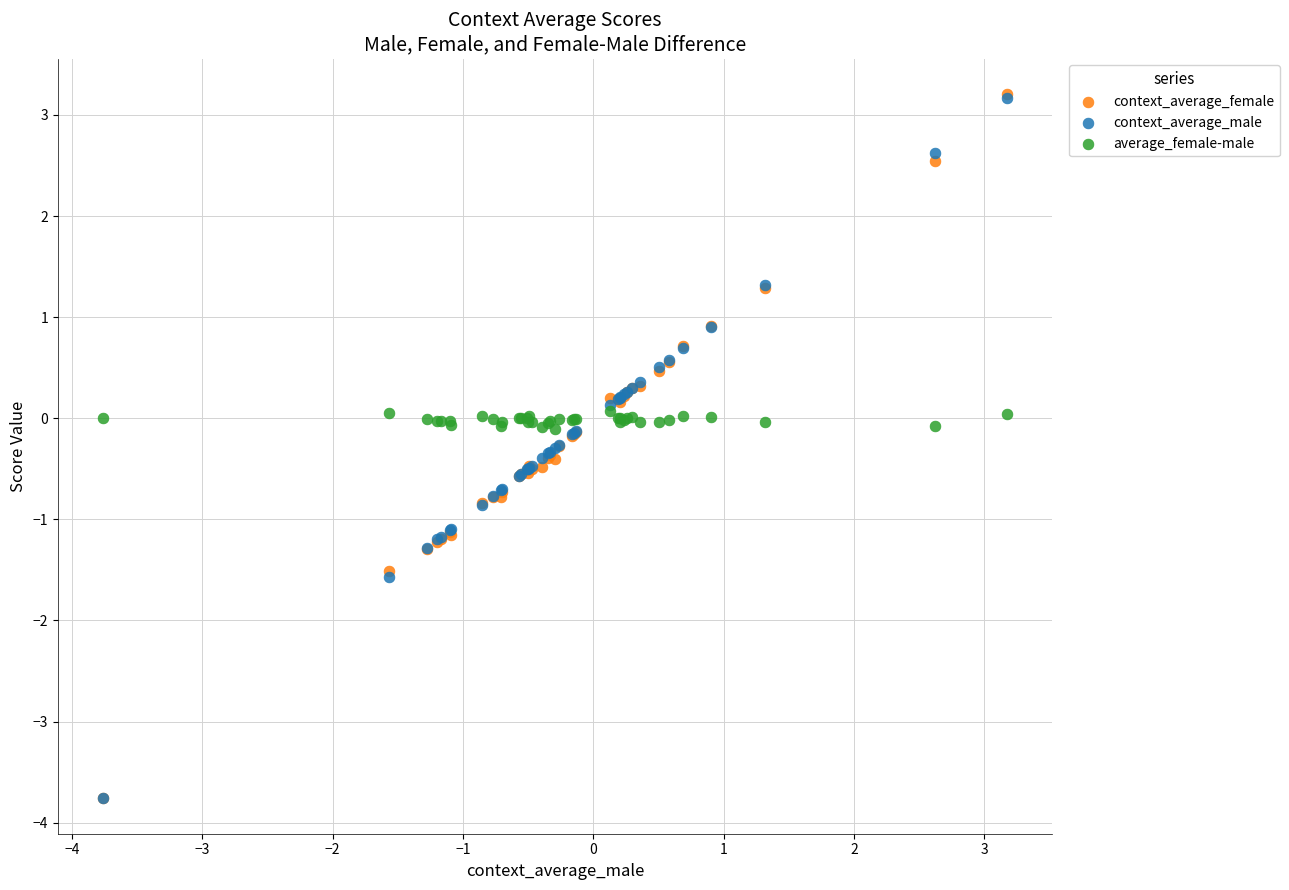

What are all the series names shown in the legend?

context_average_female, context_average_male, average_female-male